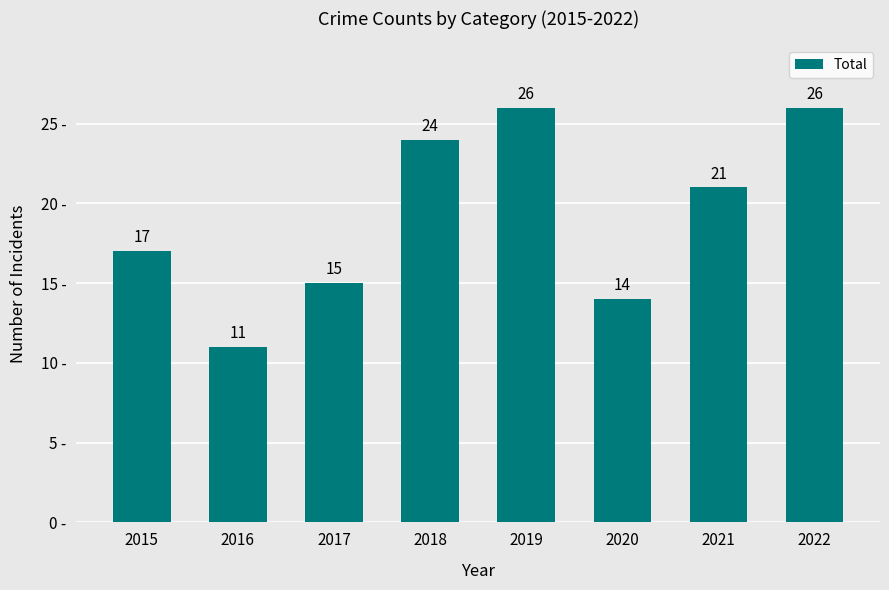

How many data points are less than 21?

4